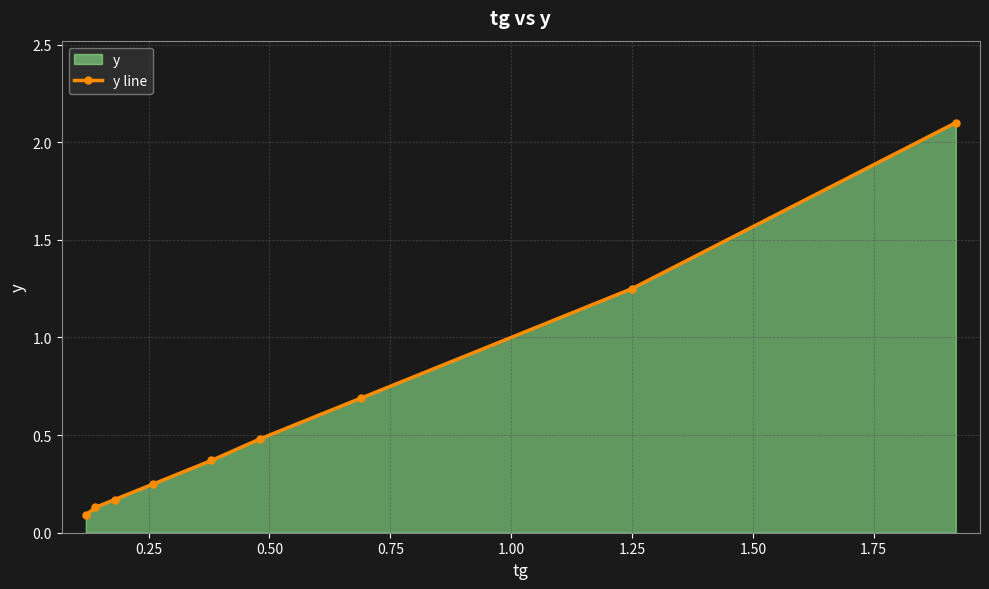

What is the maximum value shown in the chart?

2.1